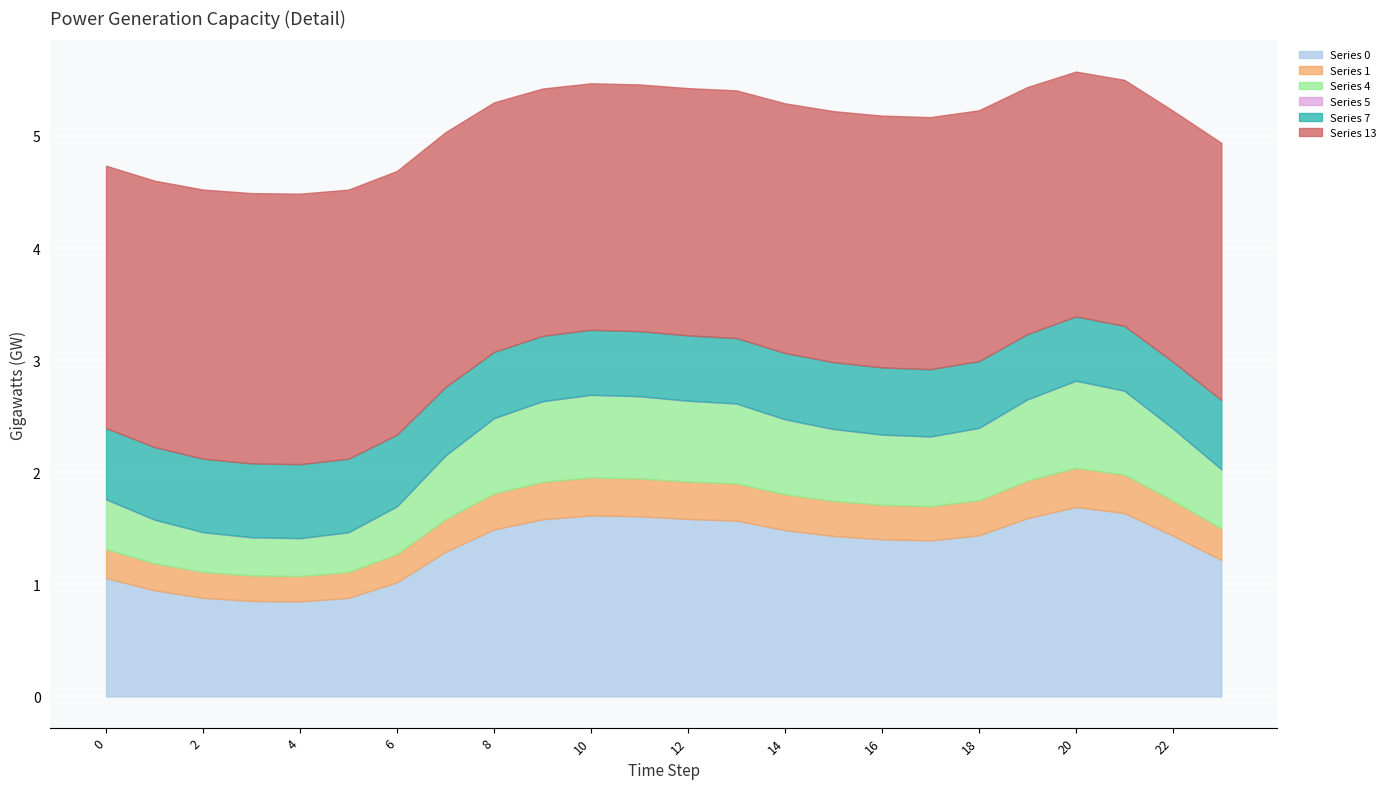

How many 1 values are between 0 and 1?

24